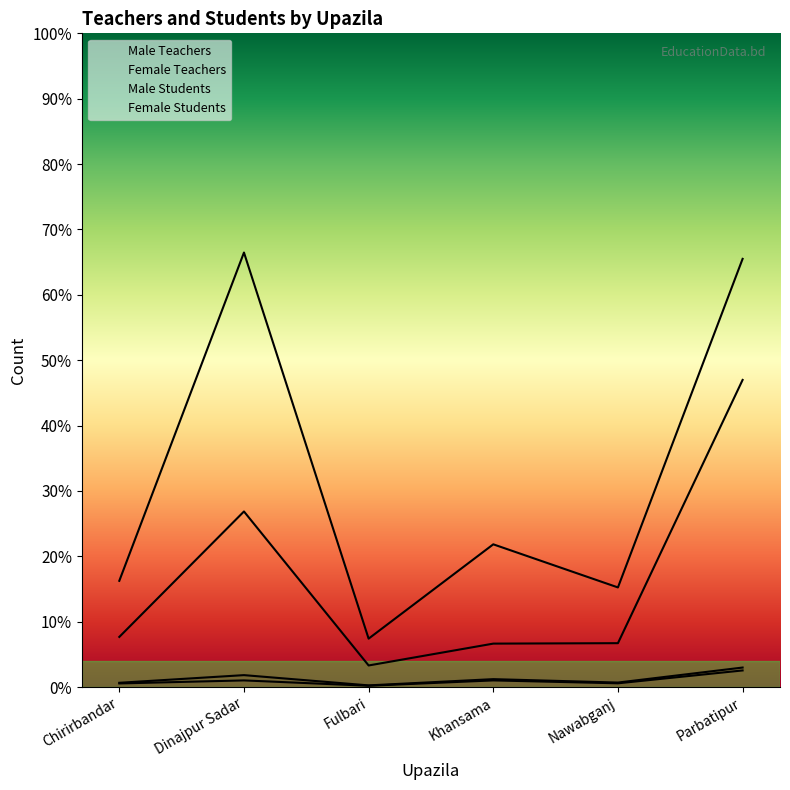

True or false: Male Teachers and Male Students cross at least once.

False